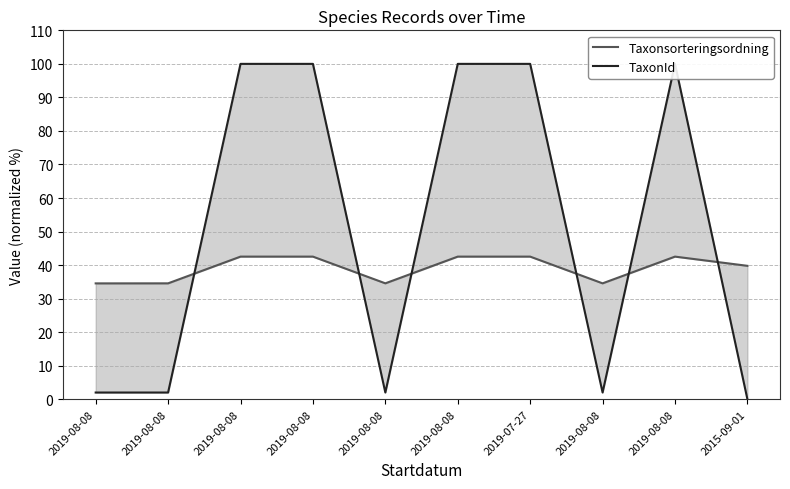

The TaxonId series shows 100.0 at 2019-07-27. True or false?

True